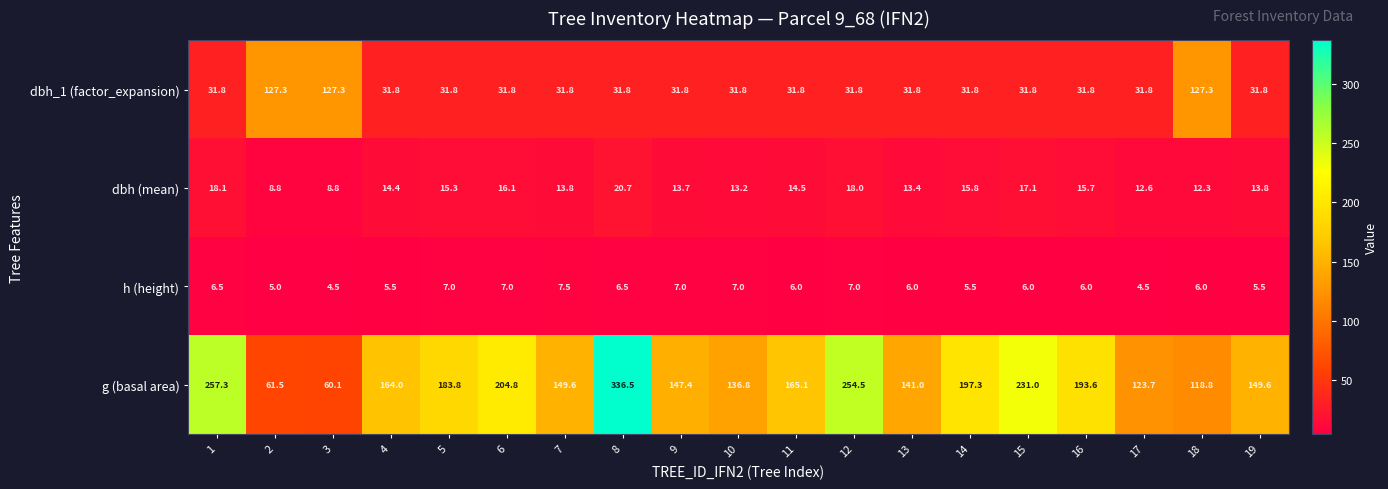

What is the spread (max minus min) of values at 5?

176.8